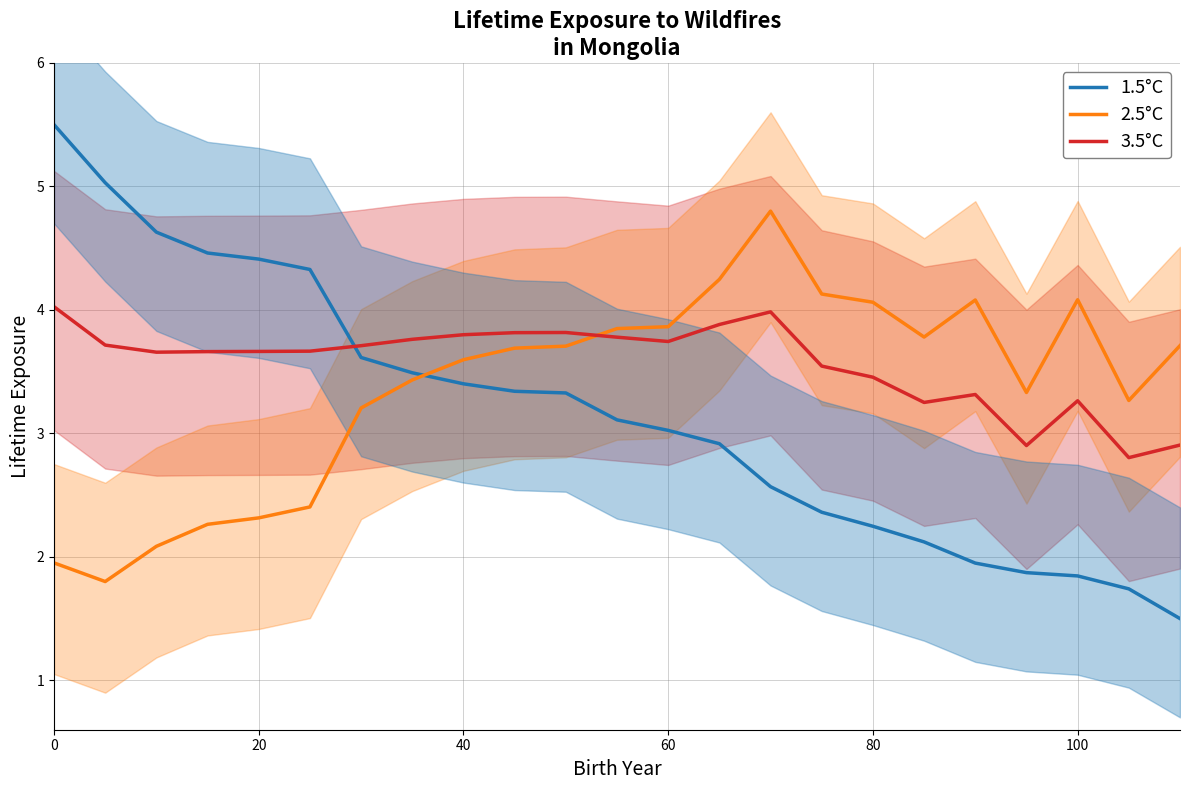

Reading left to right, list all the values displayed in this chart.

1.5°C: 5.5	5.0	4.6	4.5	4.4	4.3	3.6	3.5	3.4	3.3	3.3	3.1	3.0	2.9	2.6	2.4	2.2	2.1	1.9	1.9	1.8	1.7	1.5
2.5°C: 2.0	1.8	2.1	2.3	2.3	2.4	3.2	3.4	3.6	3.7	3.7	3.8	3.9	4.2	4.8	4.1	4.1	3.8	4.1	3.3	4.1	3.3	3.7
3.5°C: 4.0	3.7	3.7	3.7	3.7	3.7	3.7	3.8	3.8	3.8	3.8	3.8	3.7	3.9	4.0	3.5	3.5	3.3	3.3	2.9	3.3	2.8	2.9